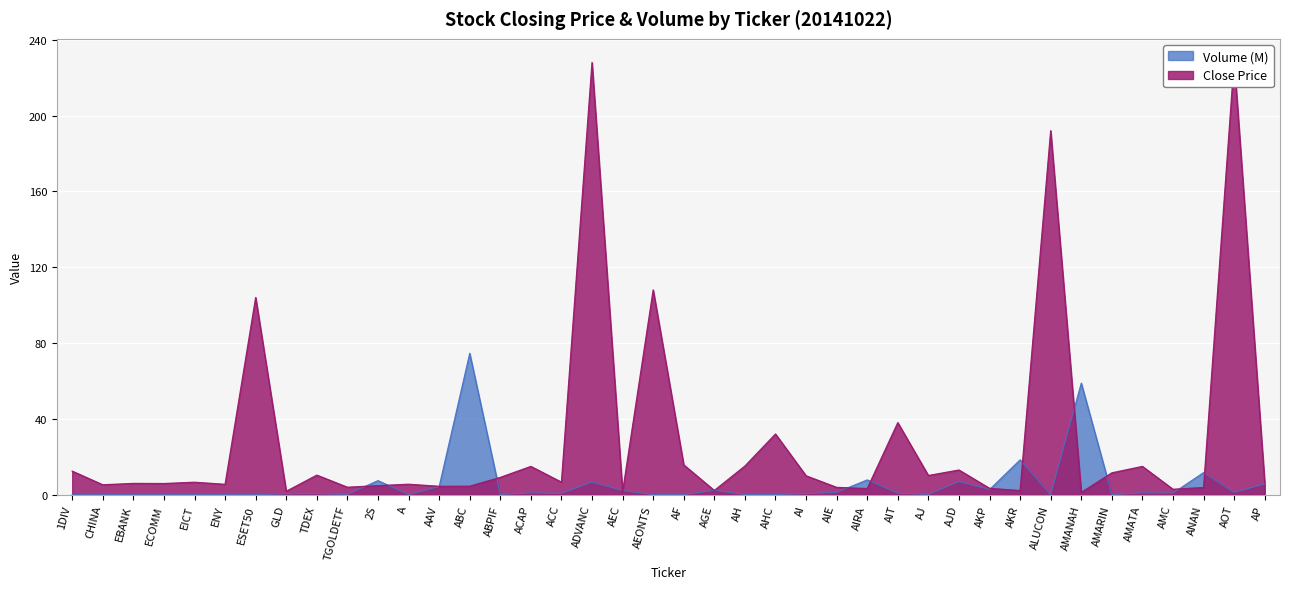

Reading right to left, transcribe all the data shown in this chart.

CLOSE: 6.2	229.0	3.8	2.8	14.9	11.5	1.2	192.0	2.1	3.3	13.0	10.1	38.0	3.2	3.8	9.9	32.0	15.1	2.2	15.7	108.0	1.5	228.0	6.6	14.9	9.1	4.5	4.4	5.5	4.7	3.9	10.3	1.8	104.0	5.5	6.5	5.9	5.9	5.2	12.4
VOL_M: 5.6	1.2	11.6	0.8	1.0	0.1	58.9	0.0	18.4	2.7	6.9	0.2	0.8	7.8	1.2	0.5	0.1	0.0	2.3	0.0	0.0	2.2	6.6	0.6	1.0	0.1	74.6	4.3	0.0	7.4	0.1	0.5	0.5	0.0	0.0	0.0	0.0	0.0	0.0	0.0